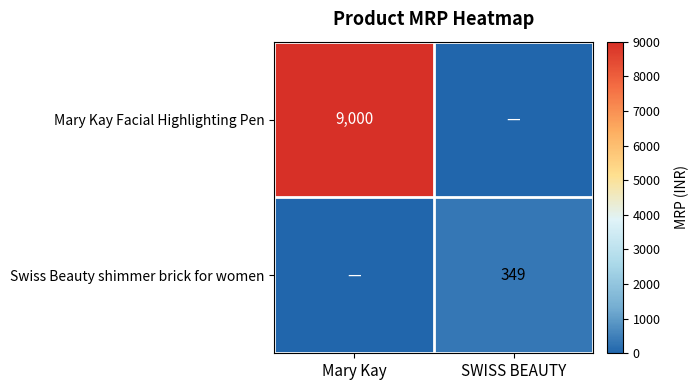

Is it true that Swiss Beauty shimmer brick for women equals 84 at SWISS BEAUTY?

False